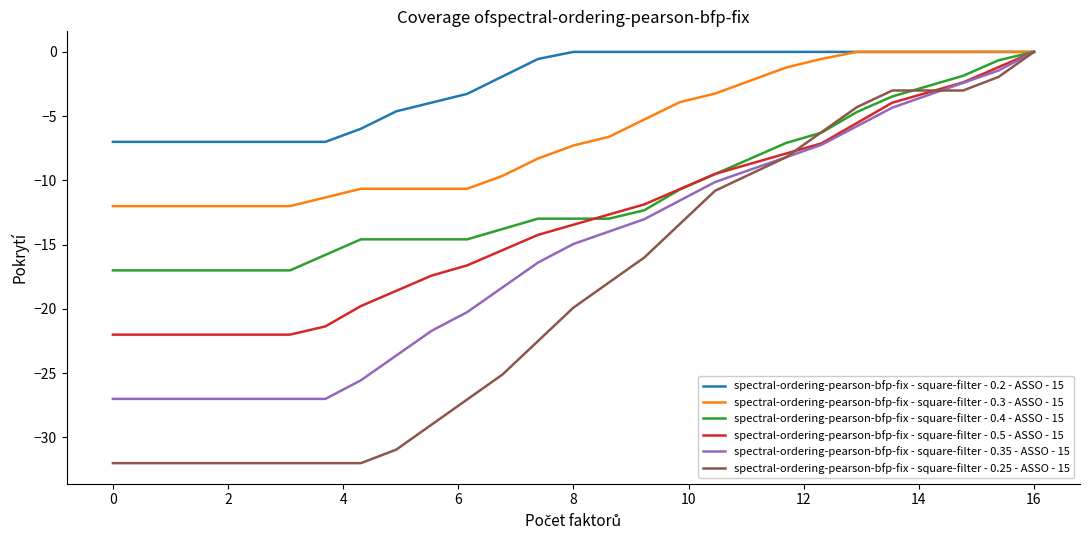

What is the minimum value for spectral-ordering-pearson-bfp-fix - square-filter - 0.3 - ASSO - 15?

-12.0